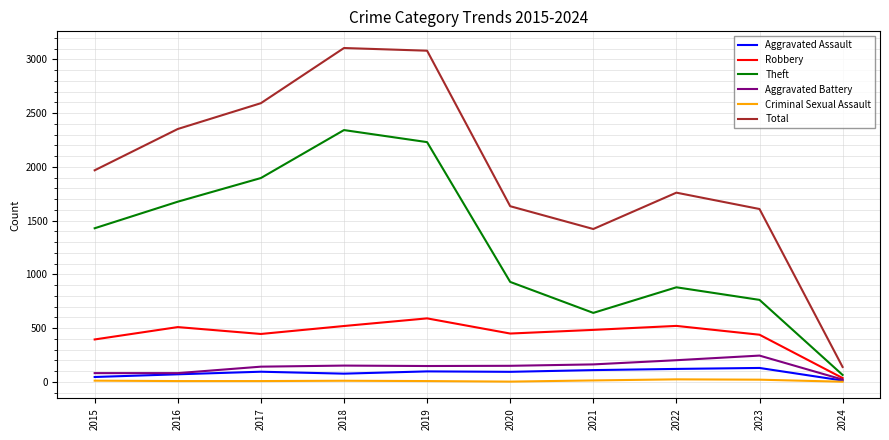

What is the minimum value for Theft?

65